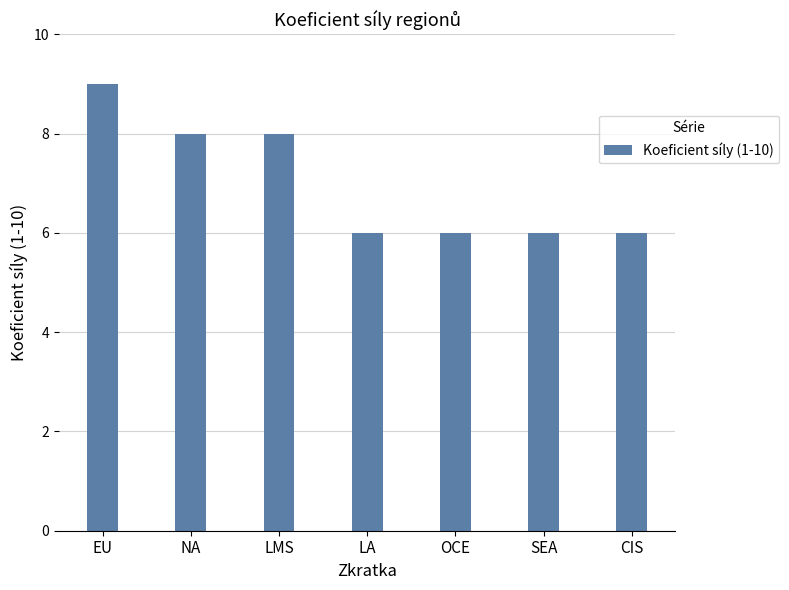

Reading right to left, list all the values displayed in this chart.

CIS=6	SEA=6	OCE=6	LA=6	LMS=8	NA=8	EU=9